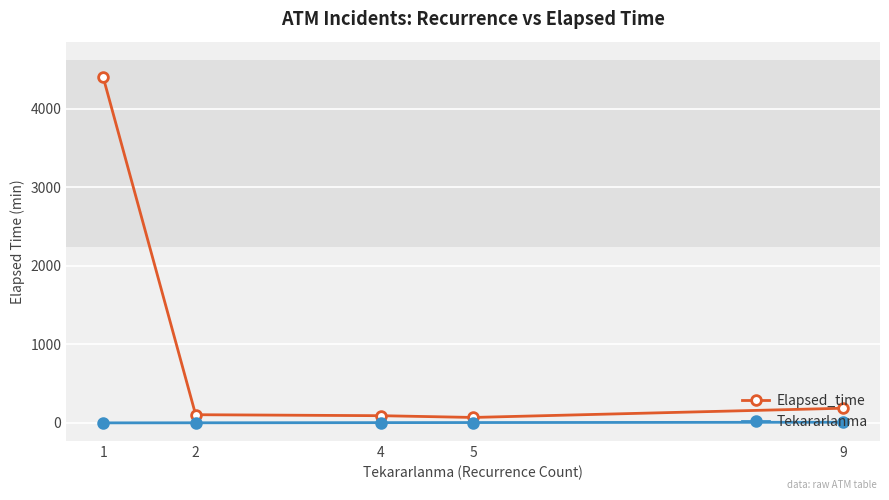

What is the smallest value displayed?

1.0